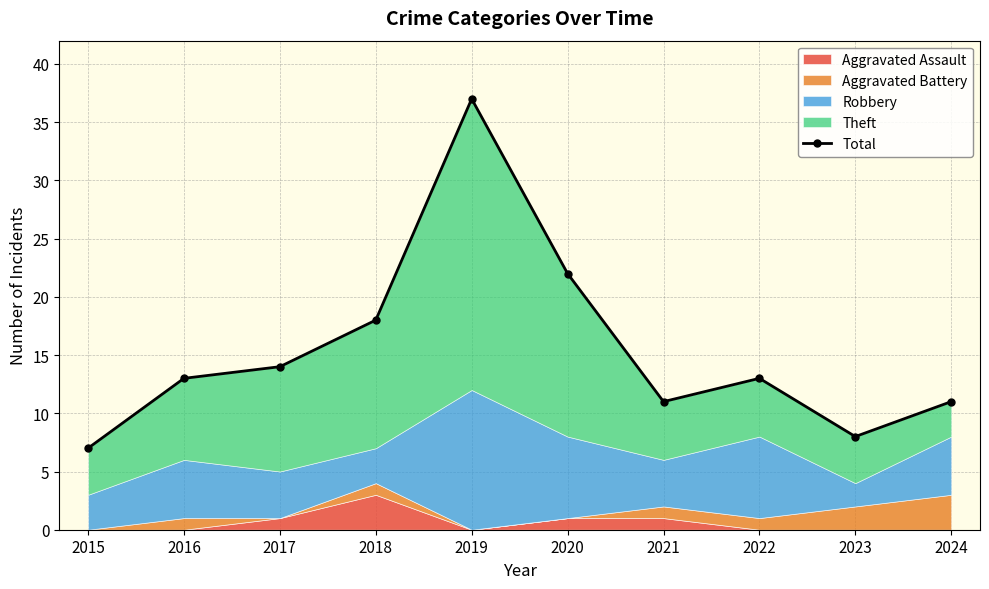

Reading left to right, extract all data points from this chart.

7	13	14	18	37	22	11	13	8	11